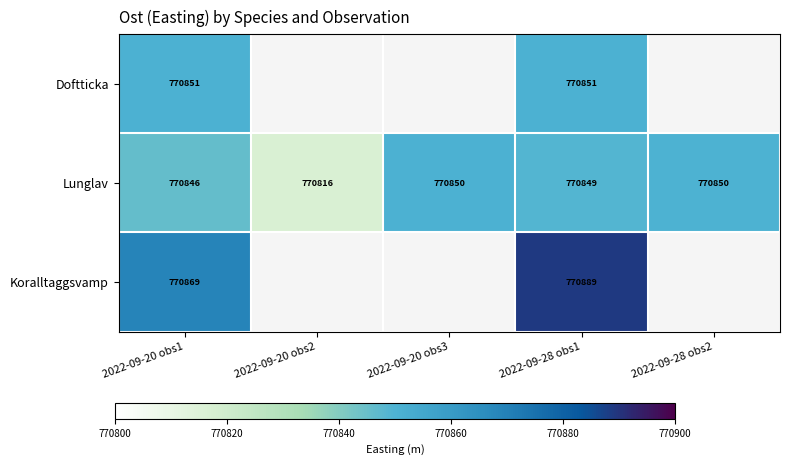

What is the total value across all series at 2022-09-20 obs1?

2312566